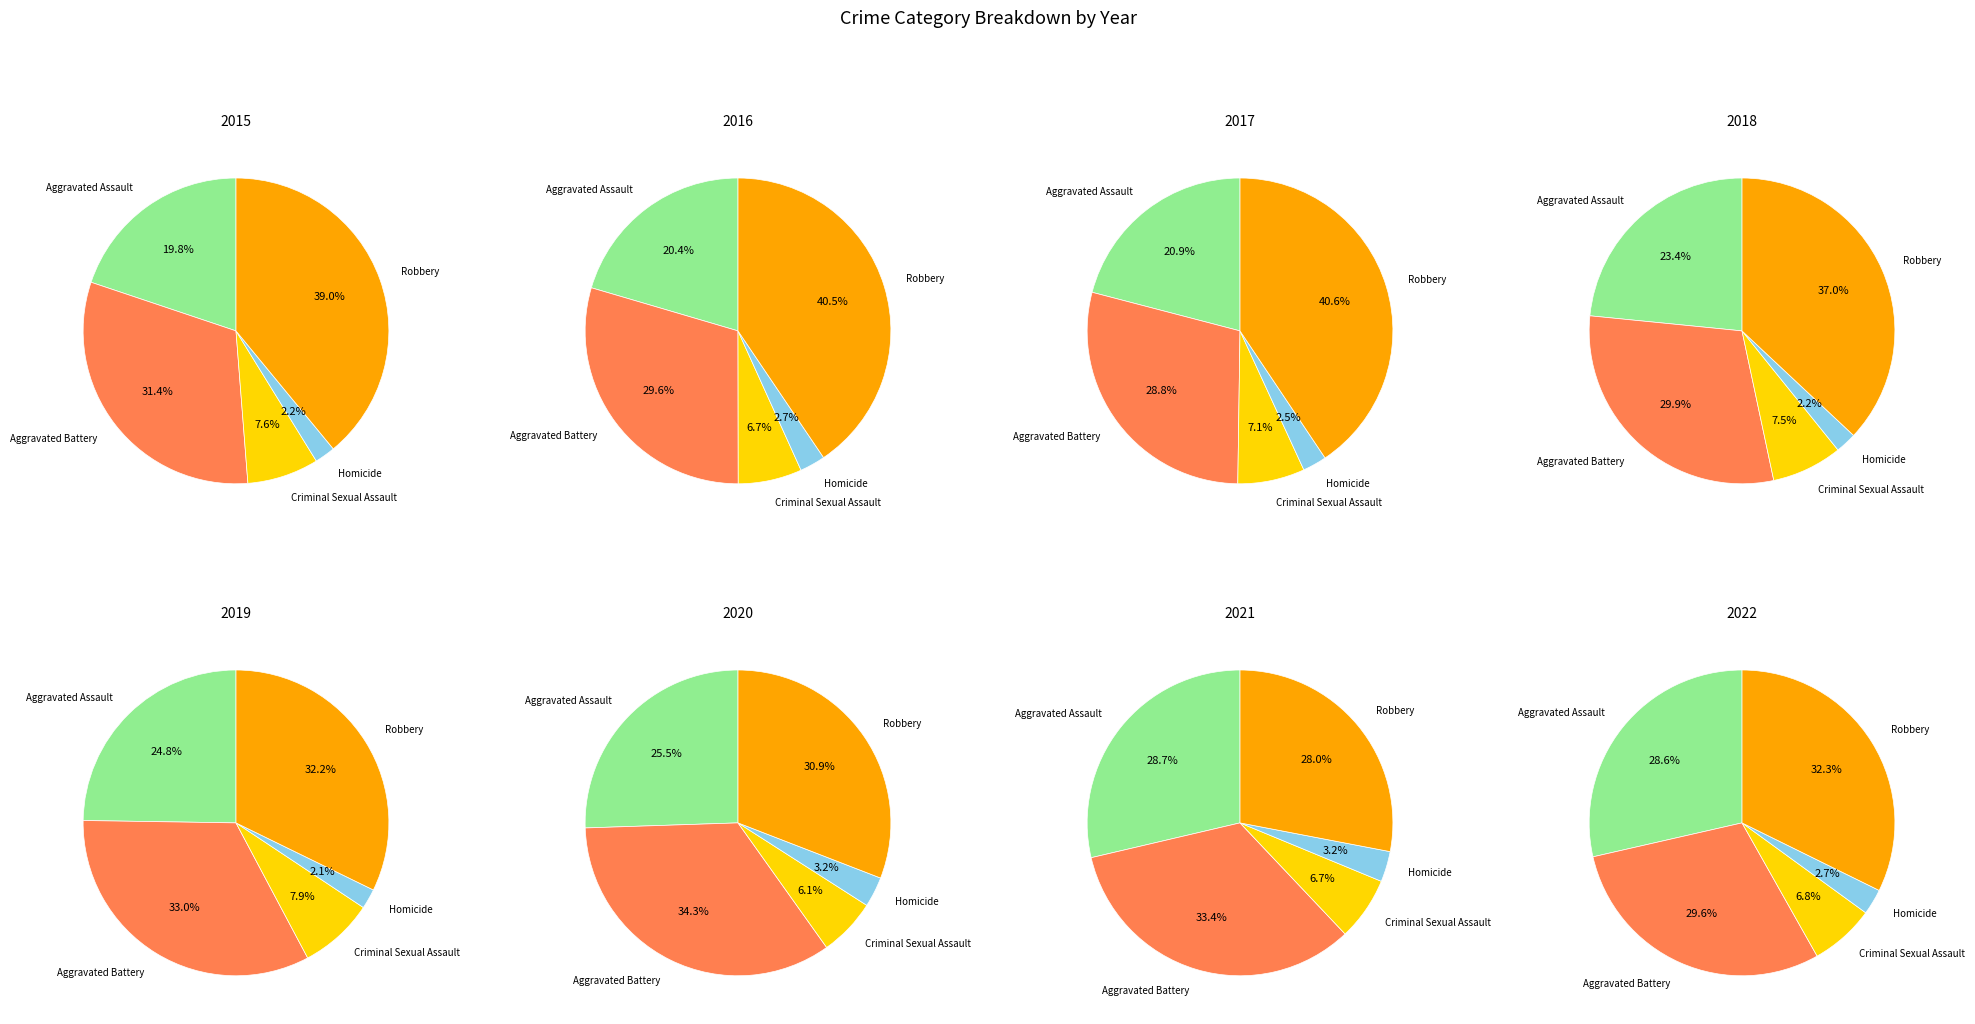

The 4 slice represents 19% of the pie. True or false?

False